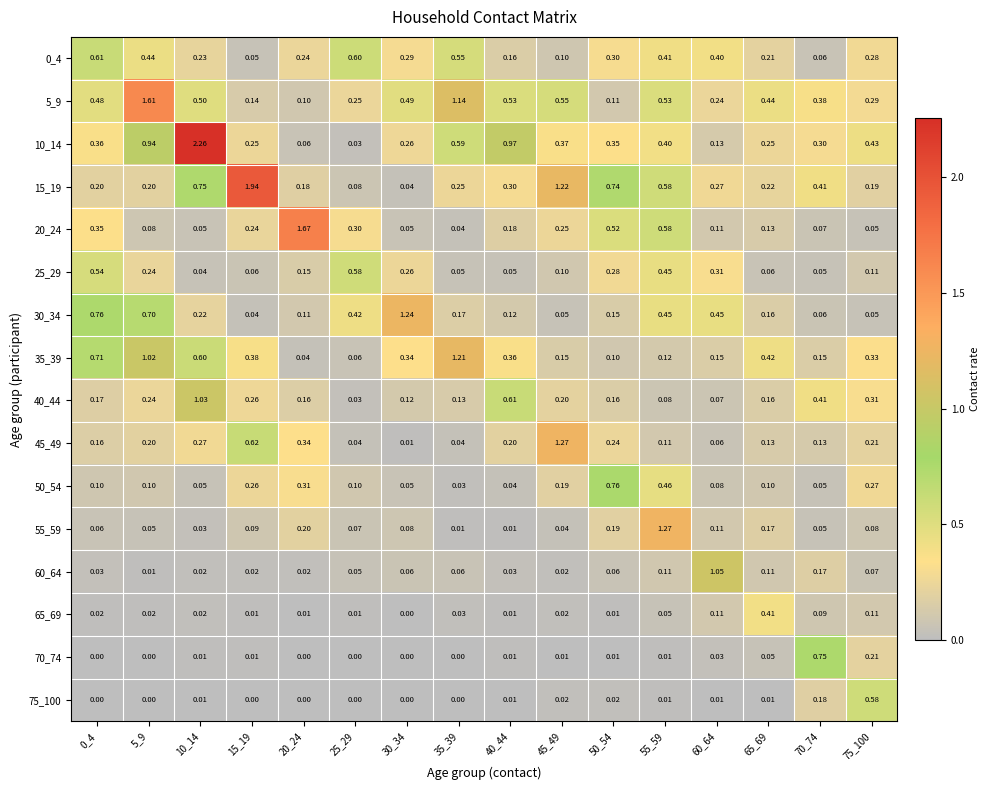

At how many categories does at least one series exceed 1?

9